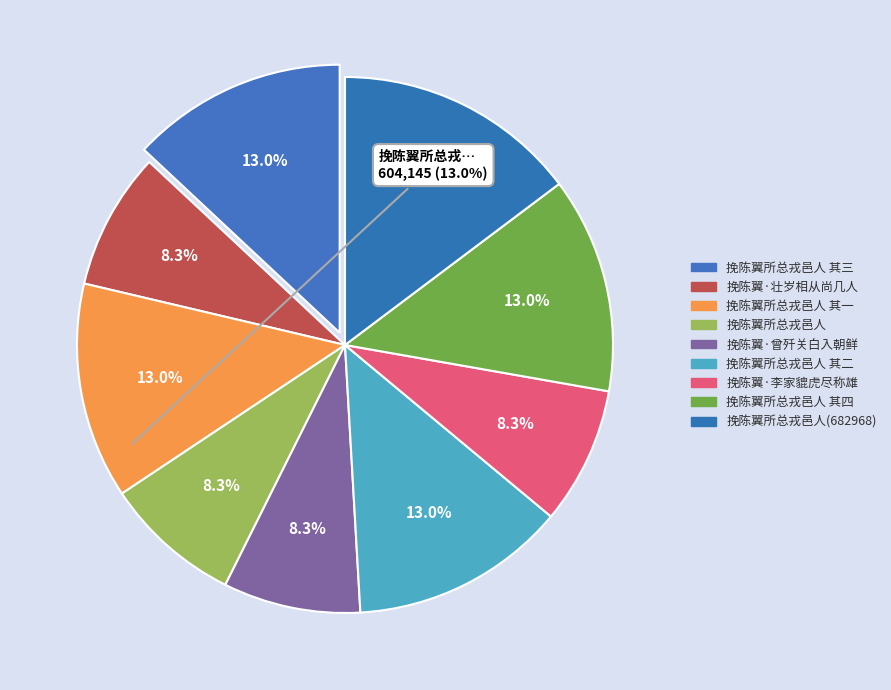

How many segments does this pie chart have?

9